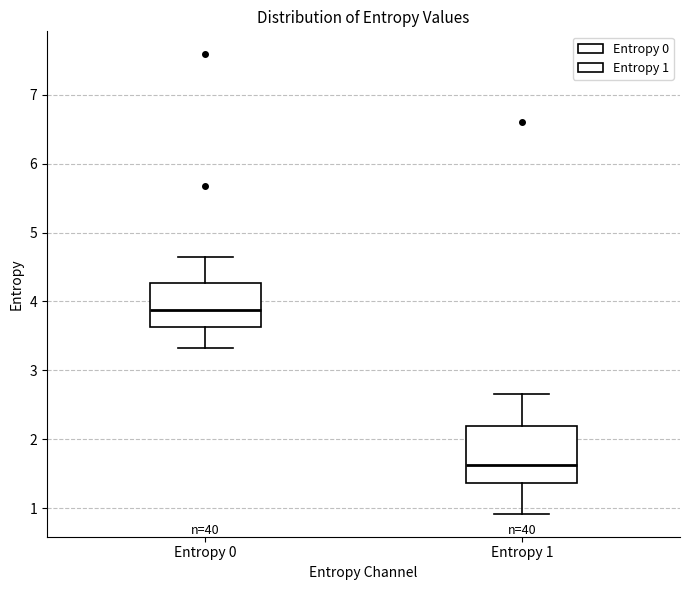

Reading left to right, read every box against the y-axis: the position of its median line, the range the box covers, and the ends of its whiskers. The values are not printed on the chart, so give them approximately, as read against the axis.

Entropy 0: median 3.9, box 3.6 to 4.3, whiskers 3.3 to 4.6
Entropy 1: median 1.6, box 1.4 to 2.2, whiskers 0.9 to 2.7